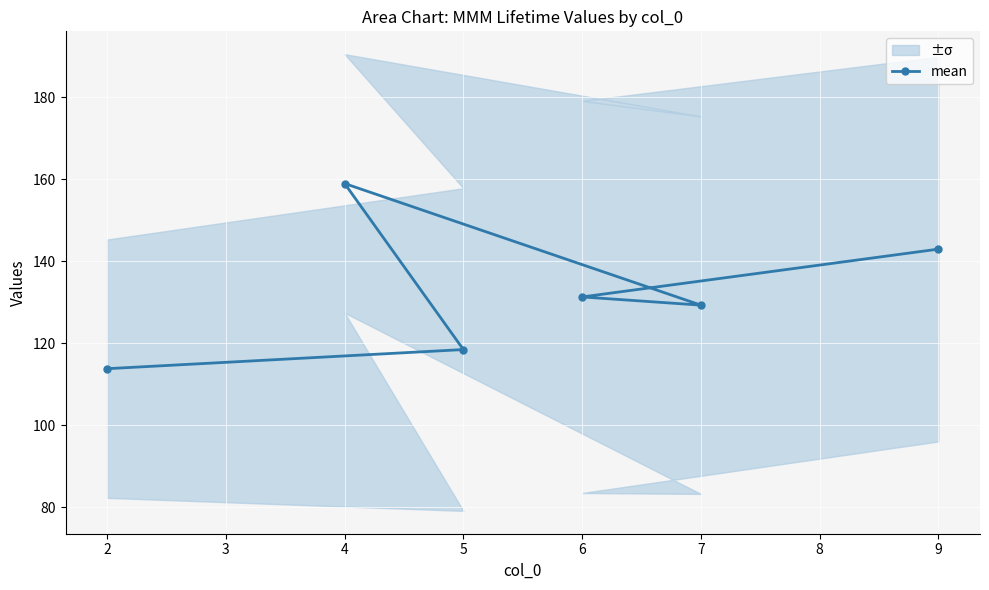

The value of mean at 2 is 192.5. True or false?

False